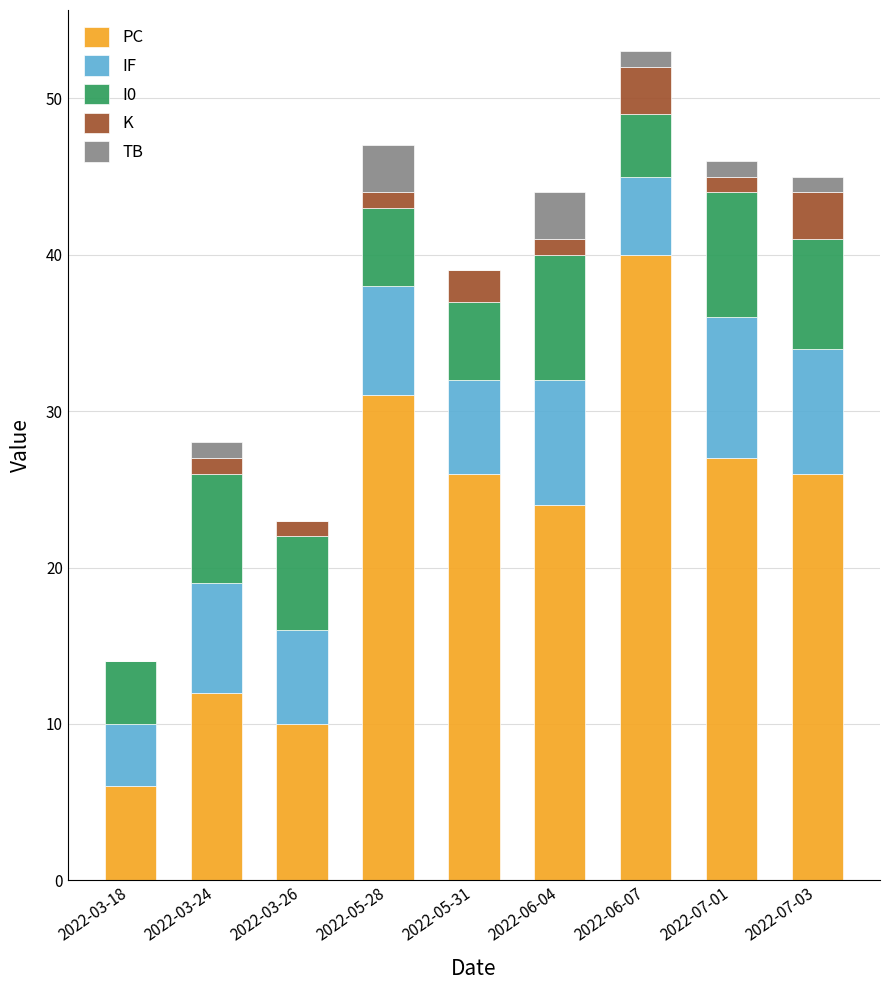

The PC series shows 54 at 2022-06-07. True or false?

False